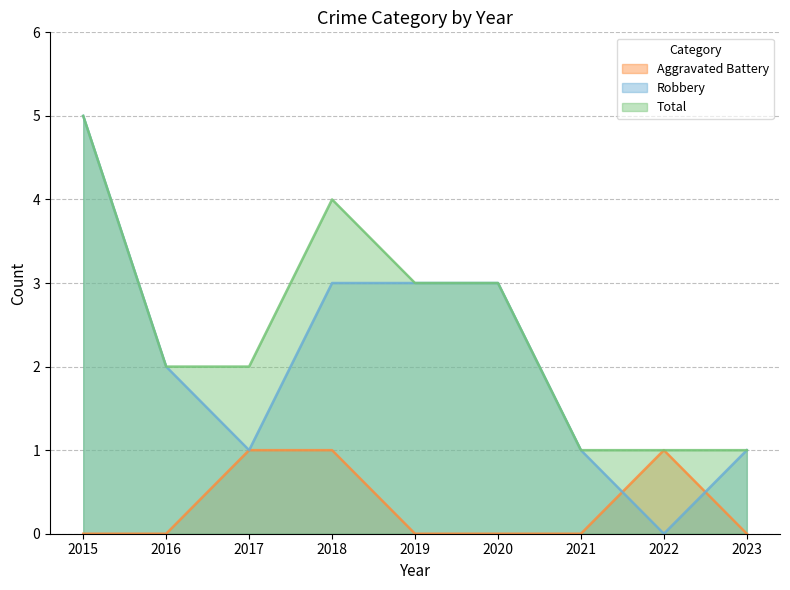

What is the spread (max minus min) of values at 2023?

1